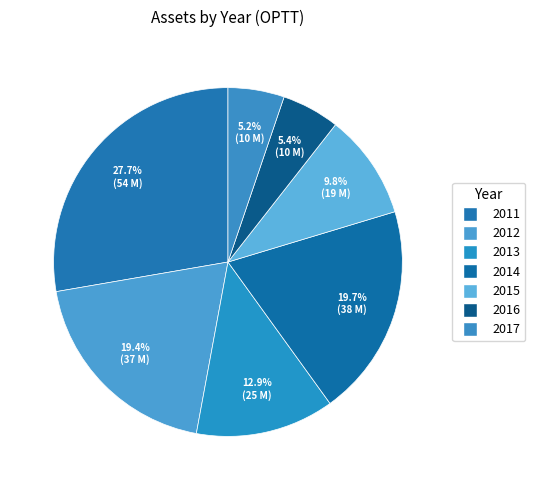

To the nearest percent, what portion does 2017 represent?

5%